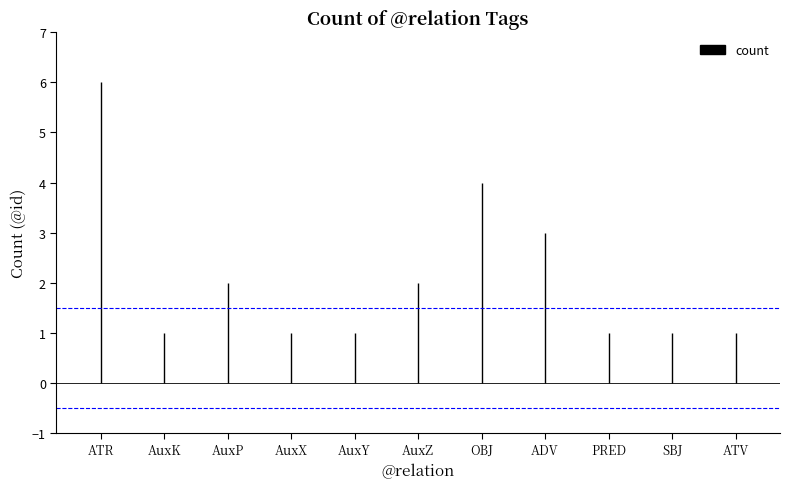

Does the chart display data point markers on the line(s)?

No